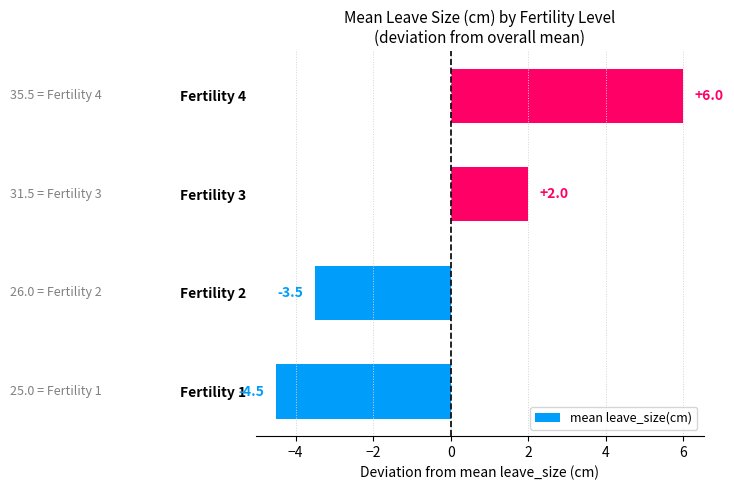

How many data points are less than 2?

2